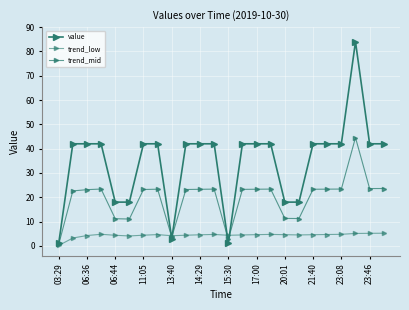

What is the value of the trend_mid point at the 24th from the left?

23.6